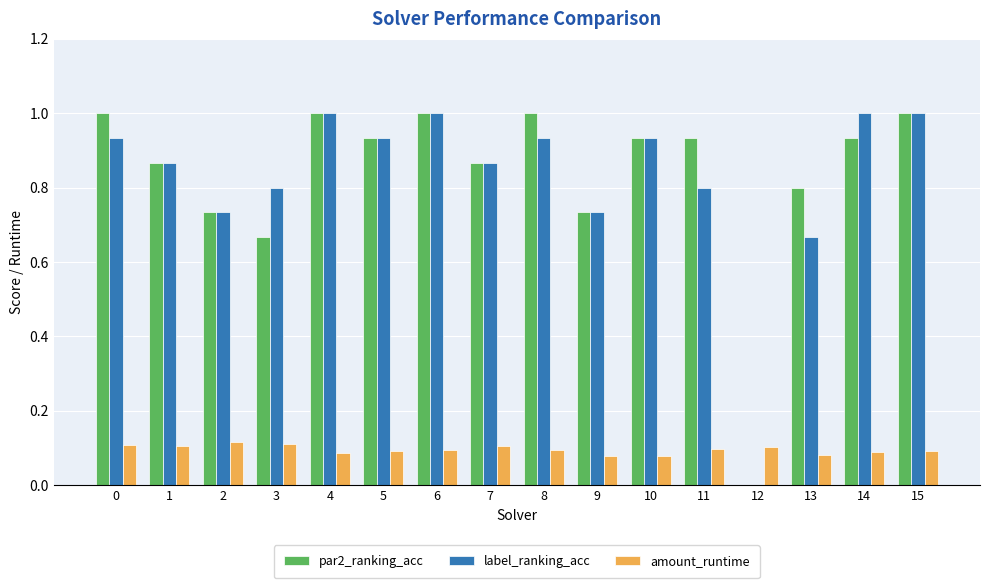

What is the highest value of the par2_ranking_acc series?

1.0